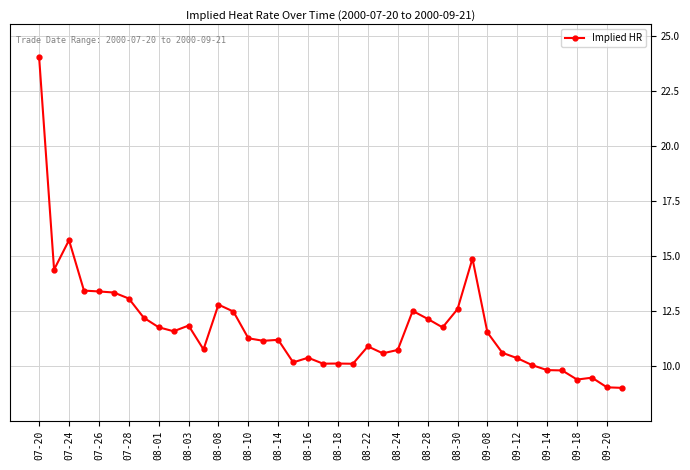

True or false: the data has more than 0 interior local peaks.

True